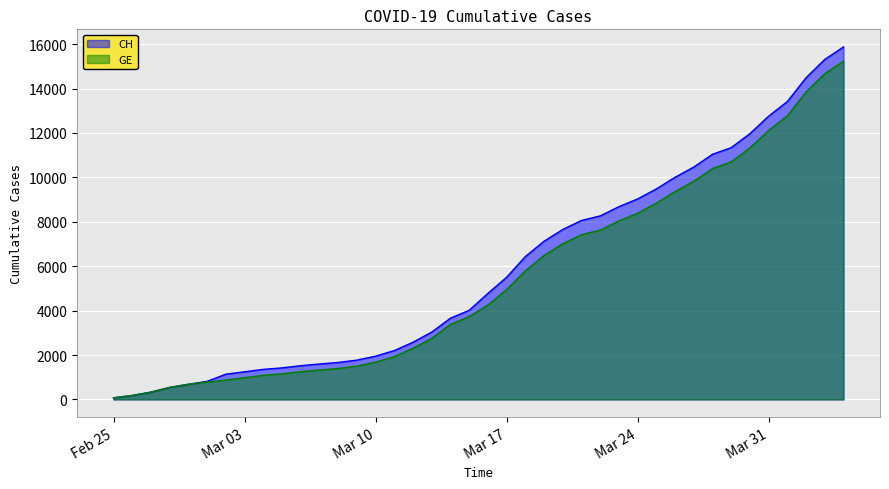

What is the lowest value of the CH series?

73